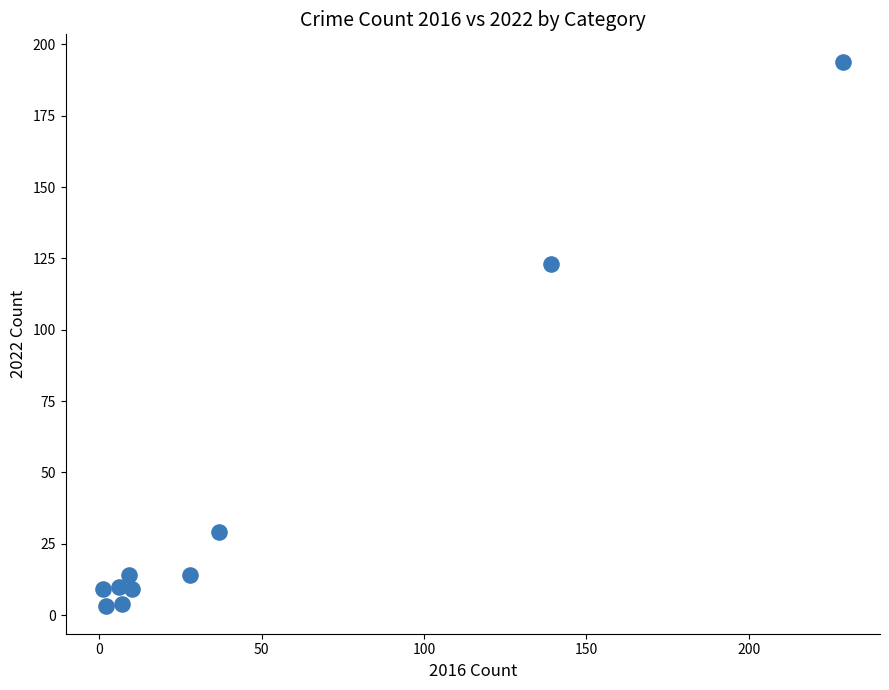

What Y value in the scatter plot is closest to 98?

123